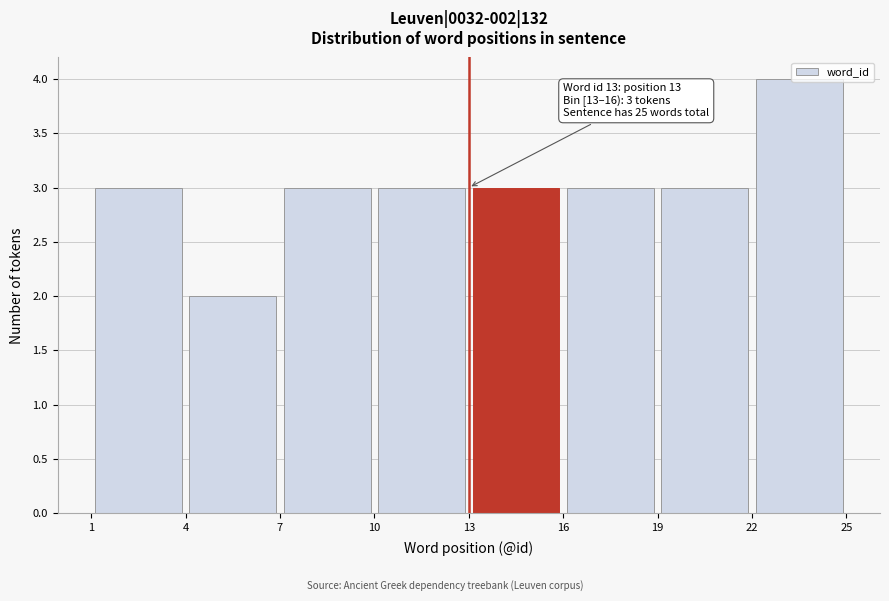

Over which range of the x-axis is the bar tallest?

22 to 25